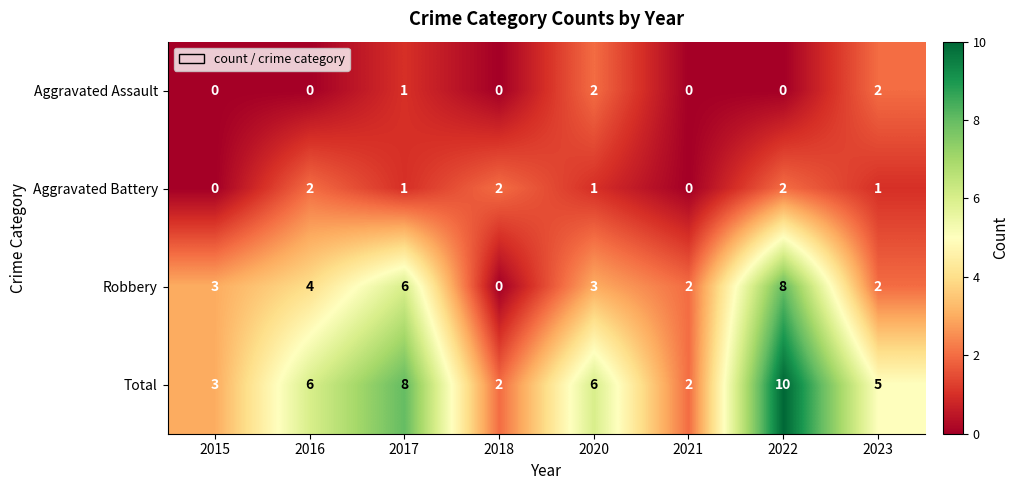

The value of Robbery at 2021 is 3. True or false?

False